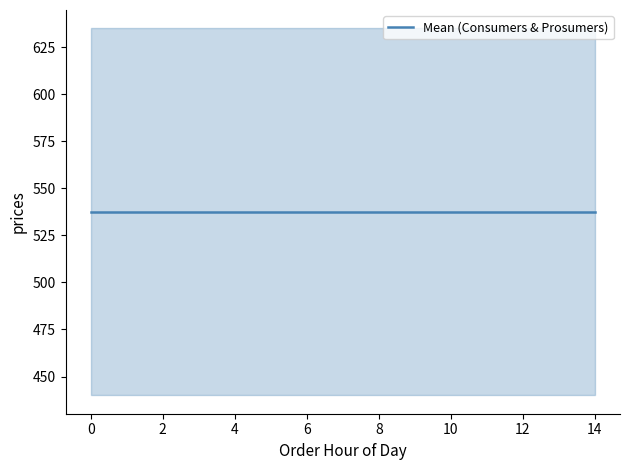

True or false: Consumers and Prosumers intersect in this chart.

False